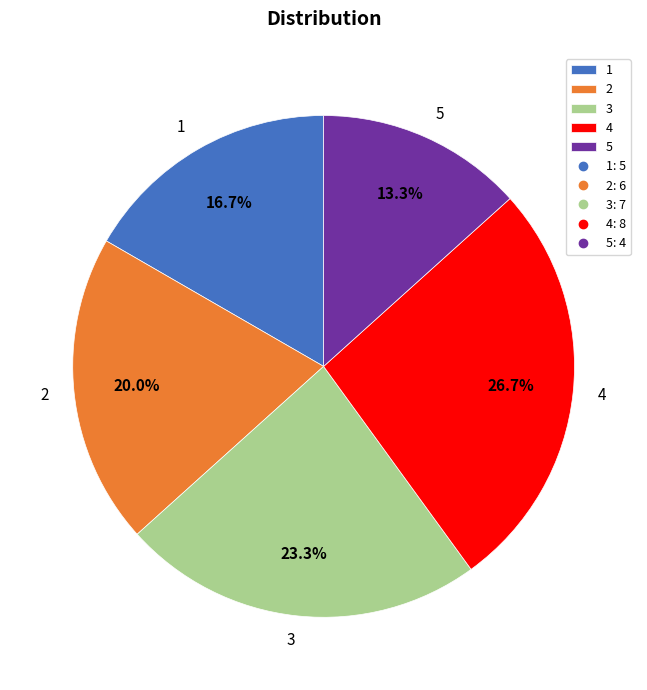

Which category has the smallest portion of the pie?

5